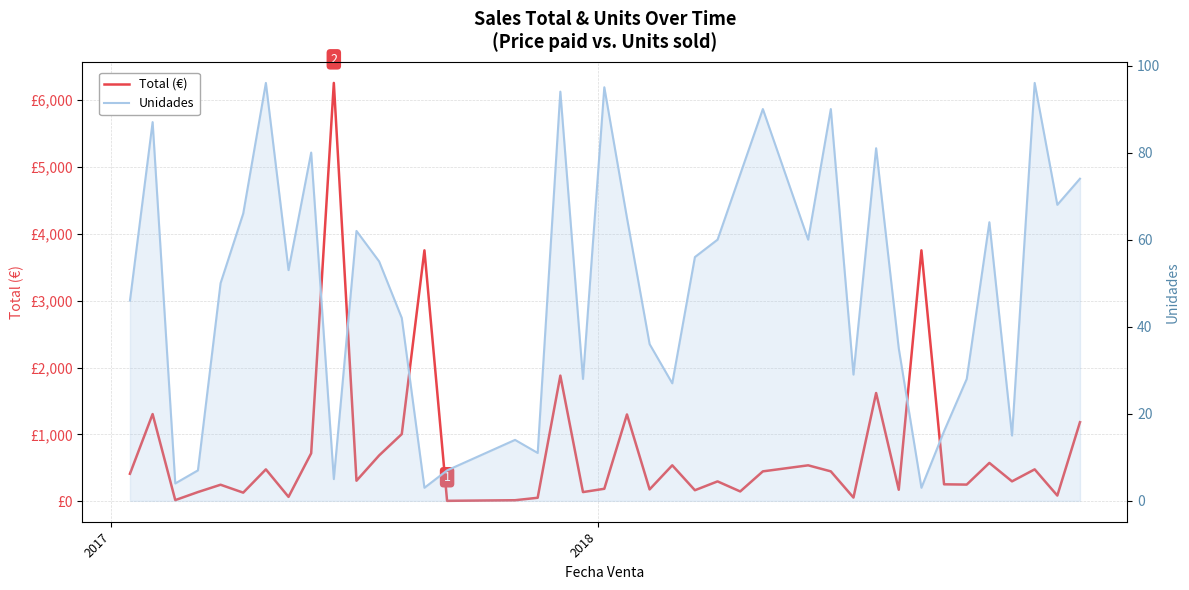

At how many categories does at least one series exceed 822?

9